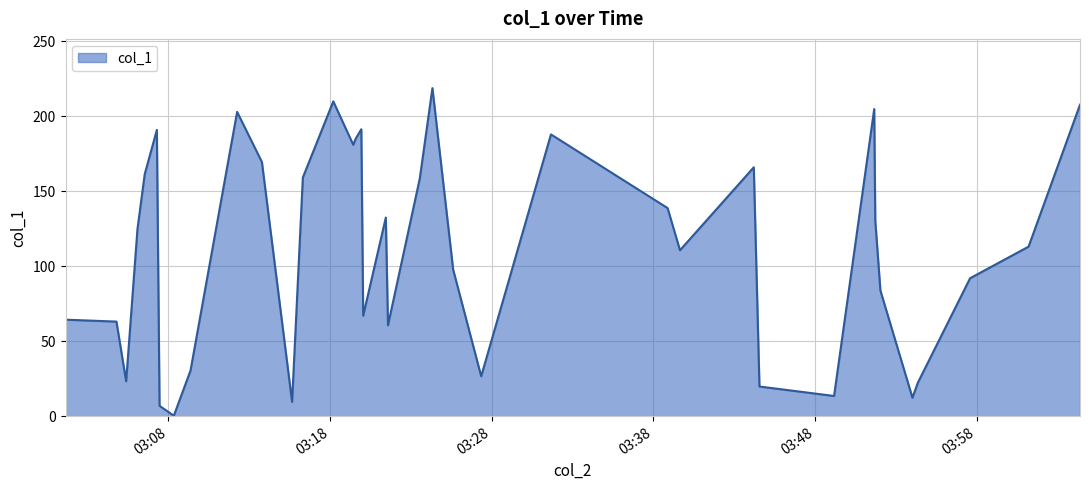

How many series are shown in this chart?

1